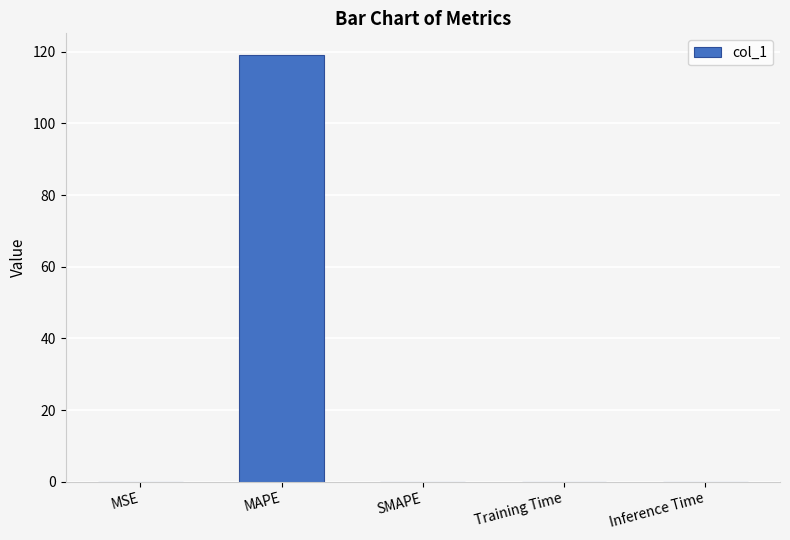

At which category does the chart reach its peak across all series?

MAPE